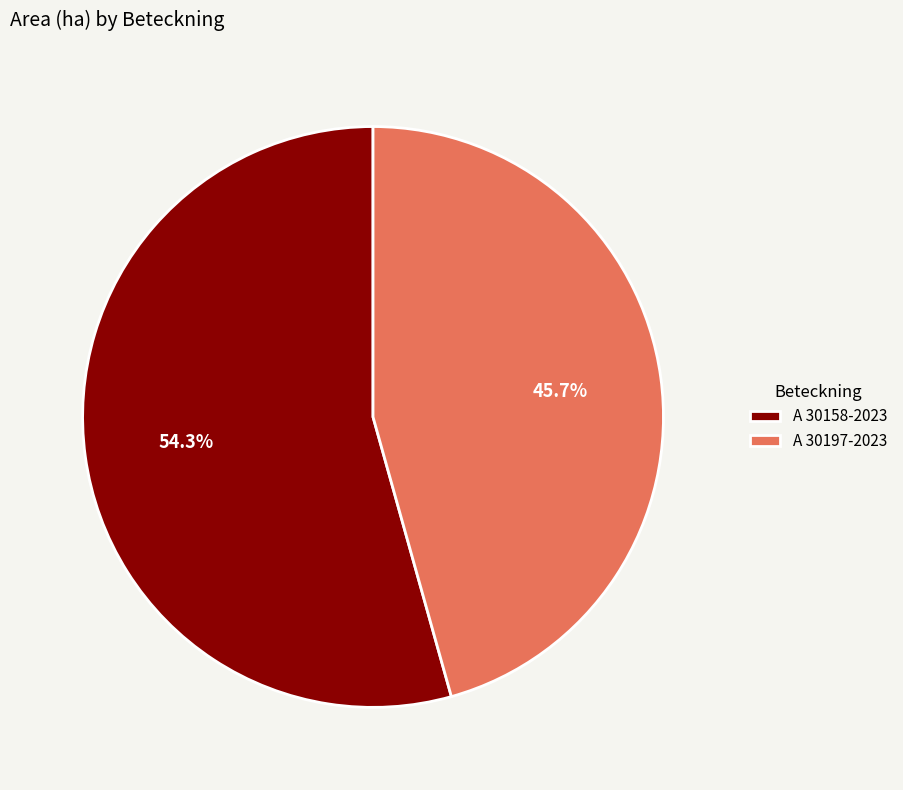

What is the smallest slice in the pie chart?

A 30197-2023